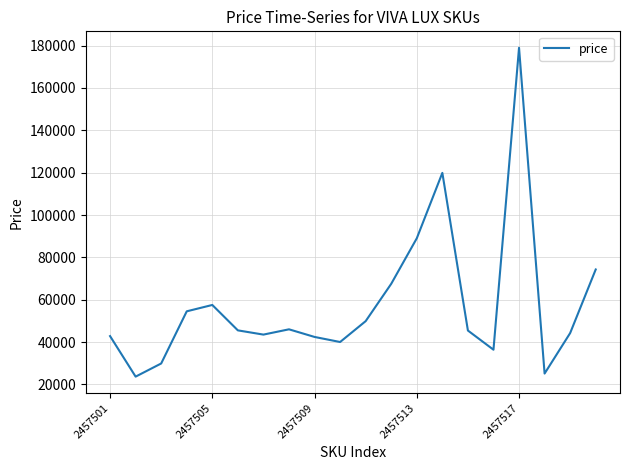

What is the greatest value displayed?

179000